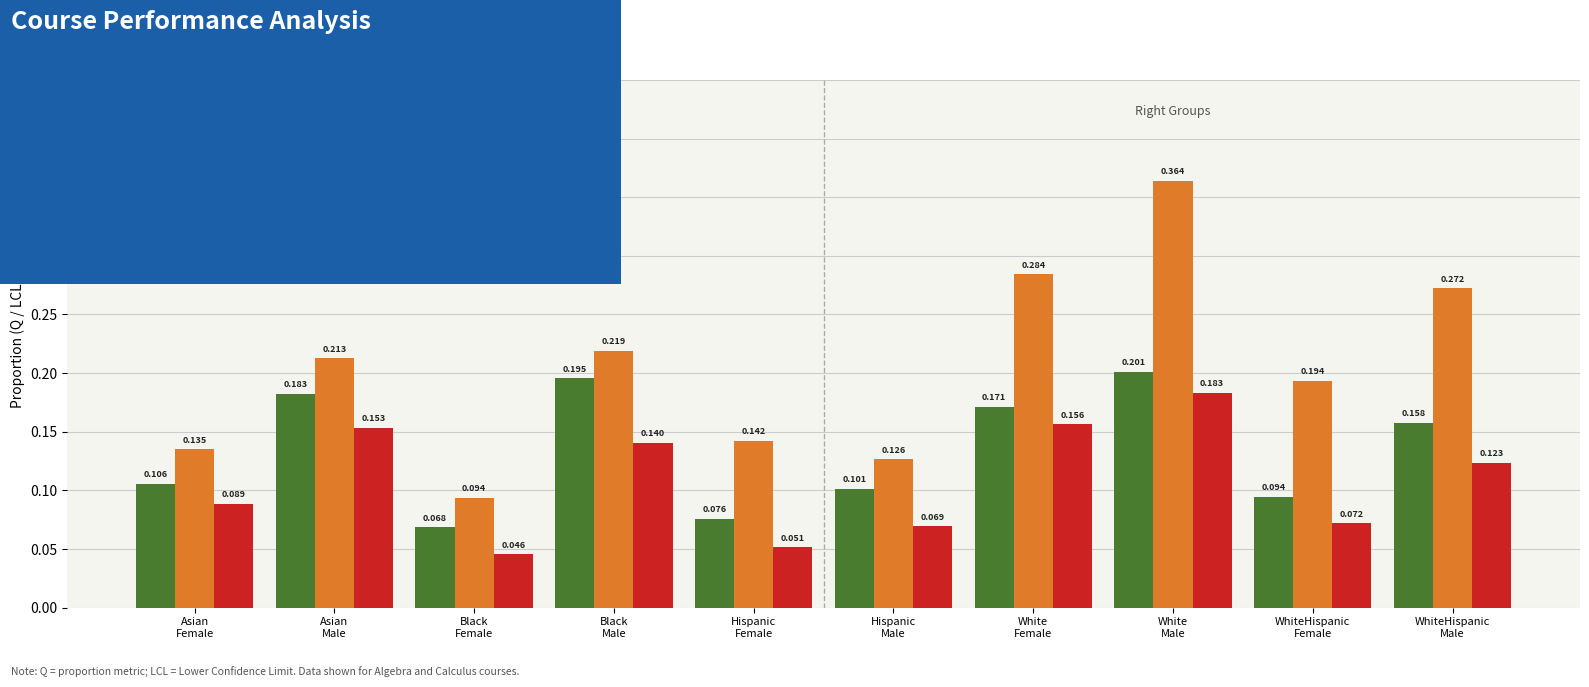

Is the value of Calculus Q at Black
Male greater than the value of Algebra Q at Hispanic
Male?

Yes